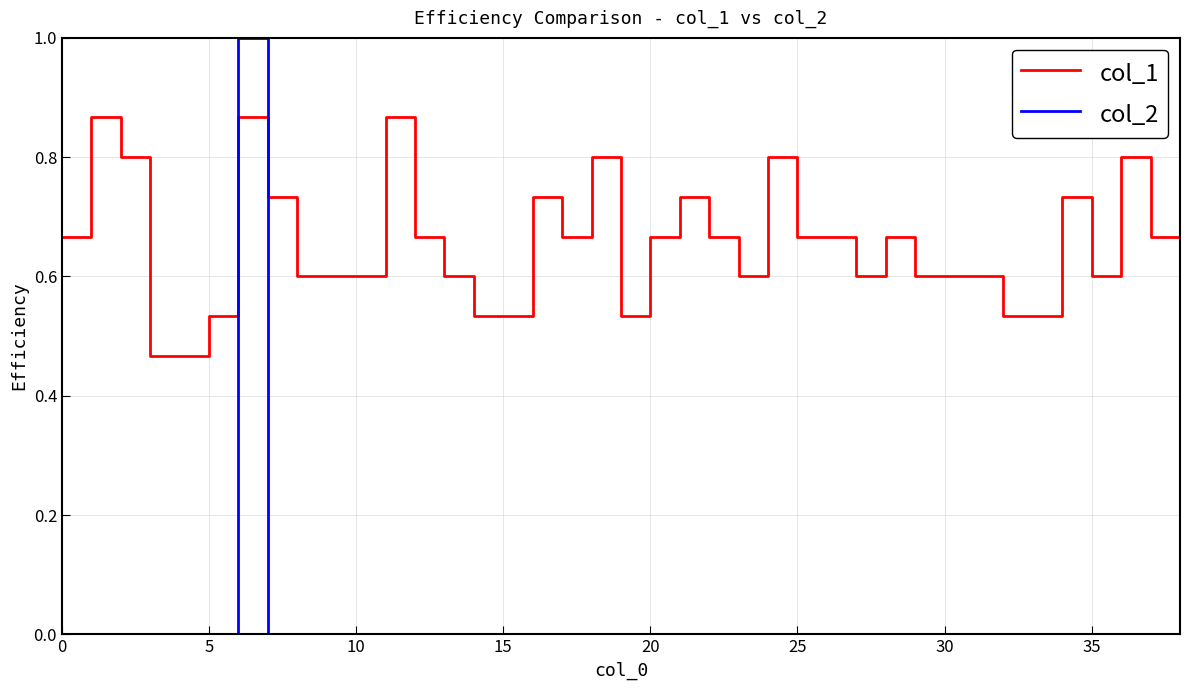

What are all the series names shown in the legend?

col_1, col_2